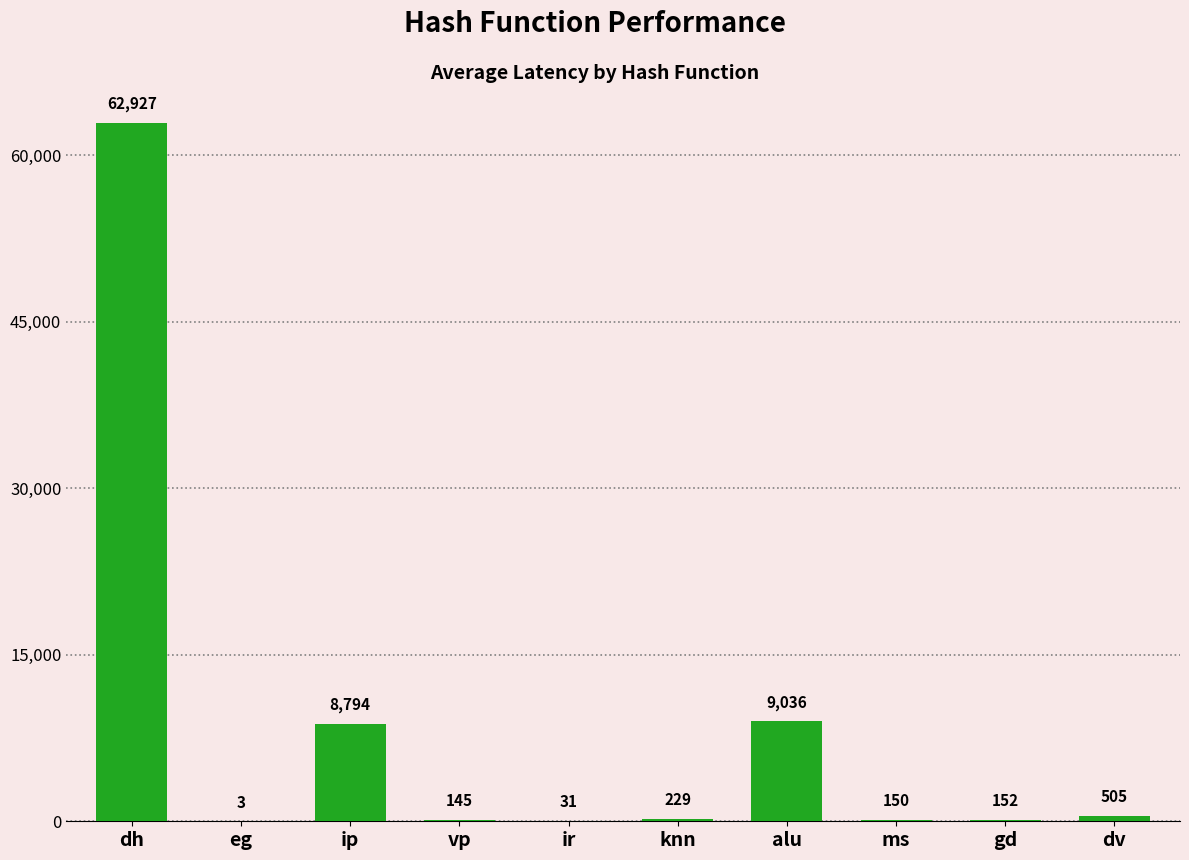

What is the approximate value at gd, to the nearest 10?

150